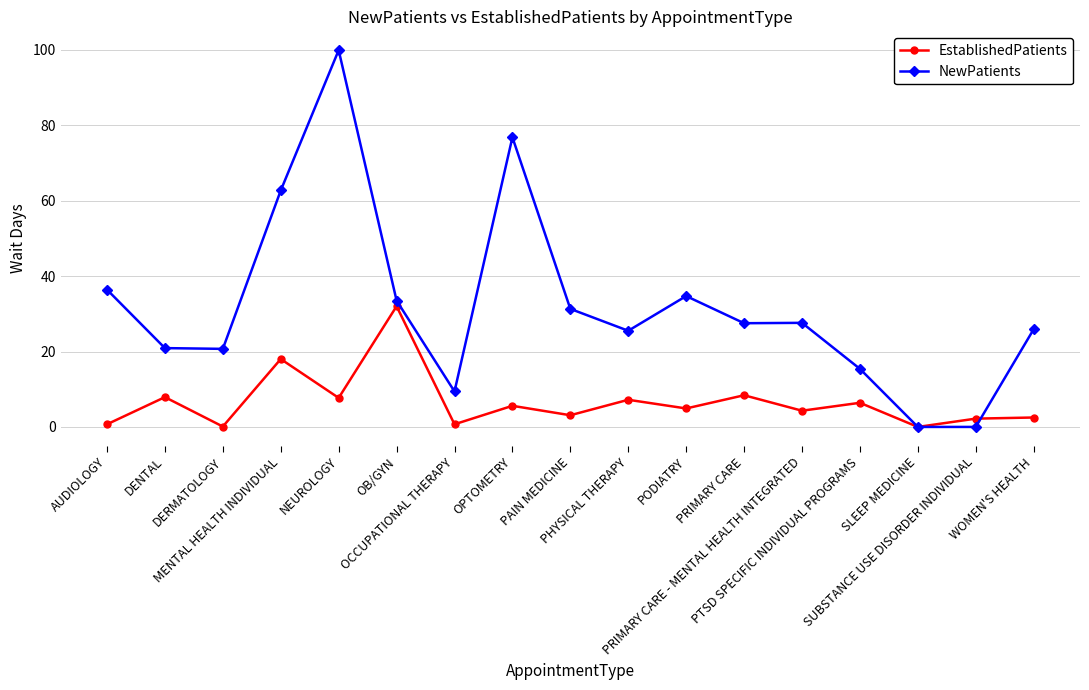

What is the difference between the highest and lowest values at OPTOMETRY?

71.2